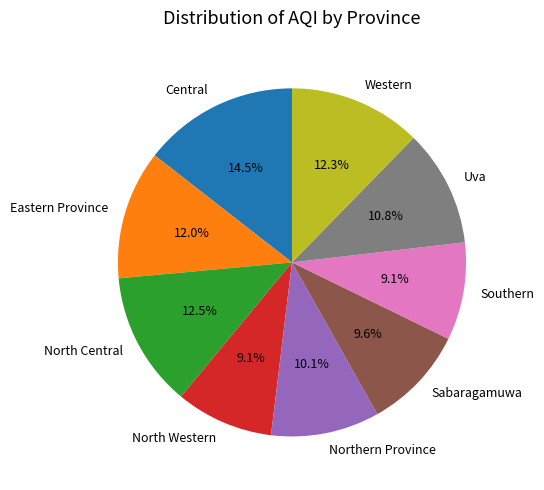

What percentage is NOT represented by Central?

85.5%